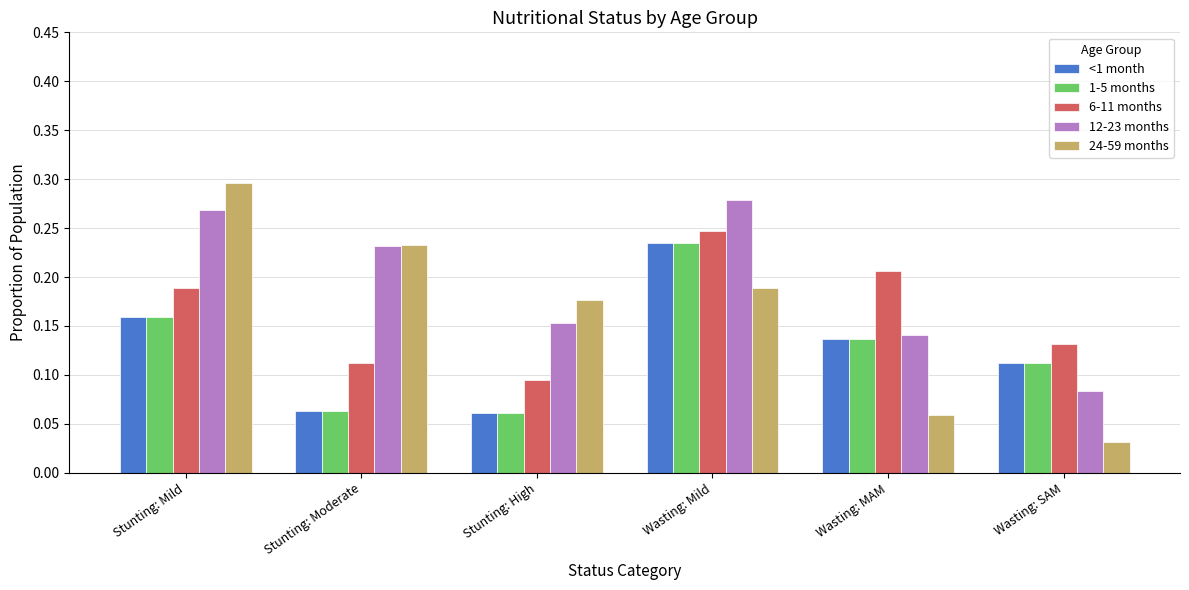

True or false: 24-59 months has a value of 0.1 at Wasting: Mild.

False